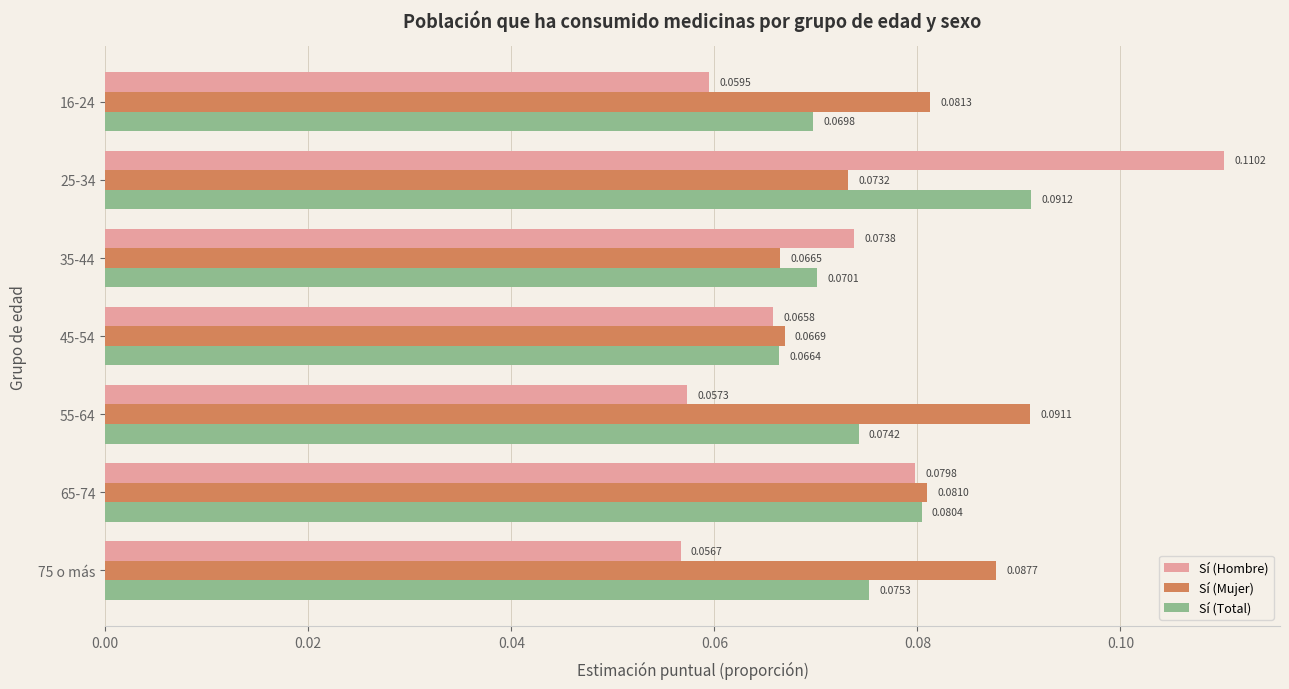

List the series in order of their peak value, lowest first.

Sí (Mujer), Sí (Total), Sí (Hombre)